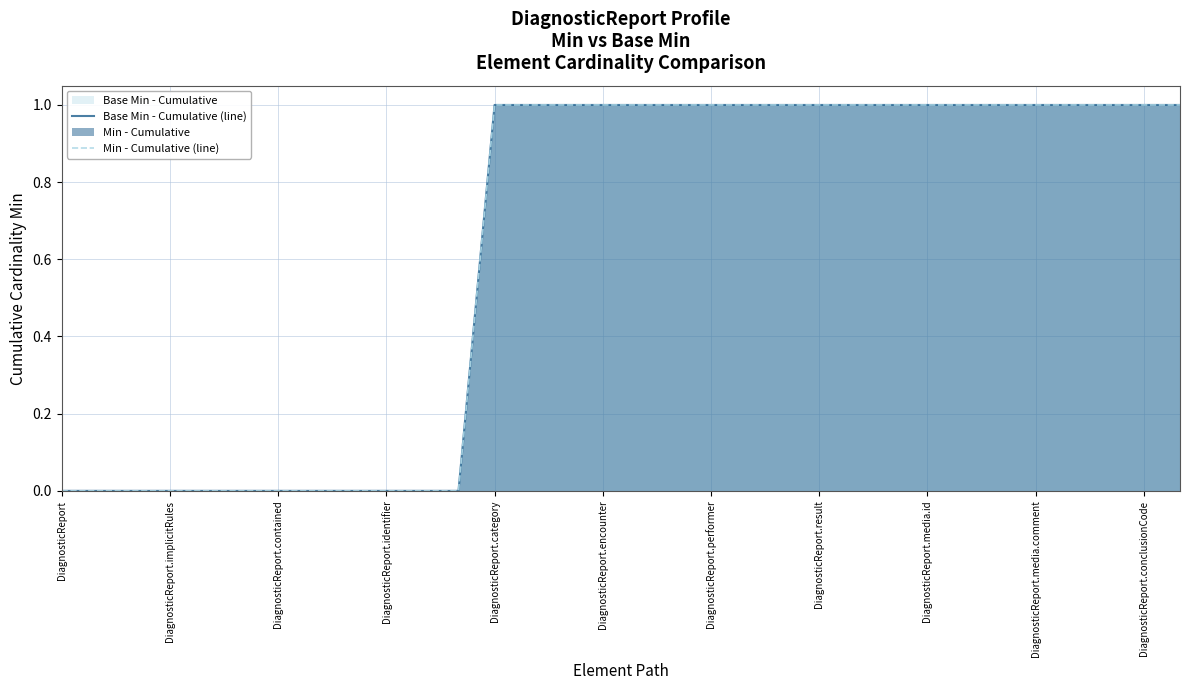

Which label corresponds to the smallest value in the chart?

DiagnosticReport